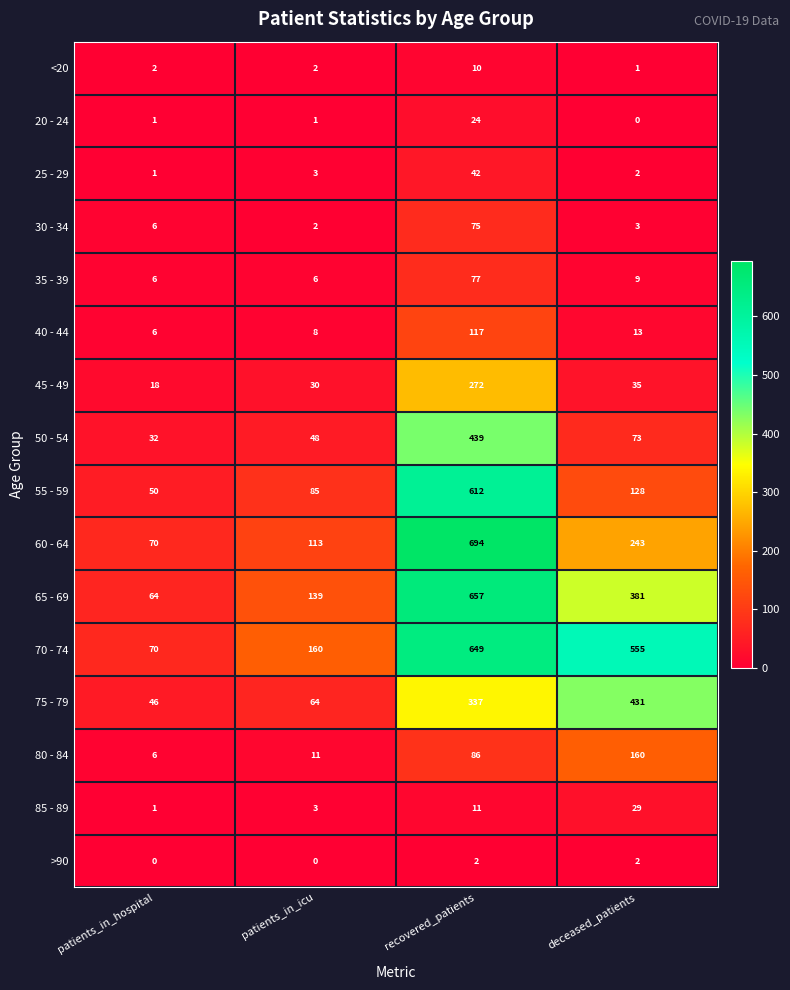

Which series has the largest range (max minus min)?

60 - 64